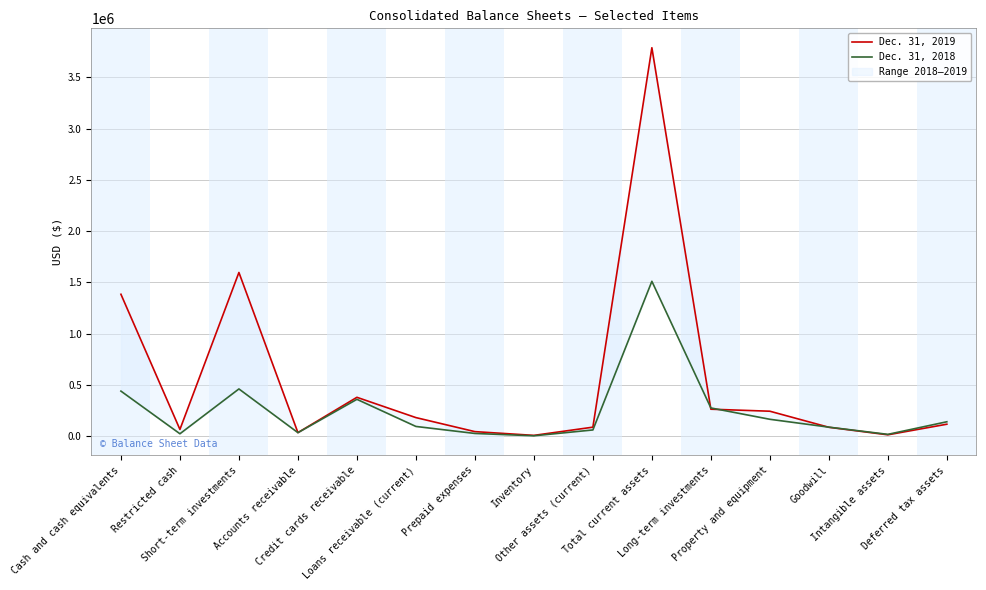

What is the spread (max minus min) of values at Prepaid expenses?

17832